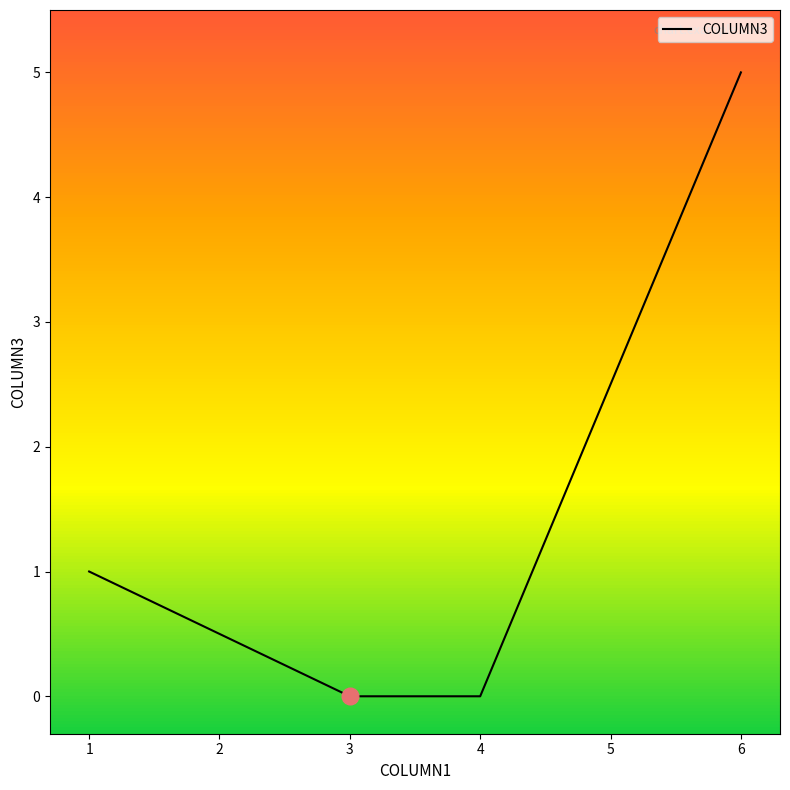

Reading right to left, transcribe all the data shown in this chart.

5	0	0	1